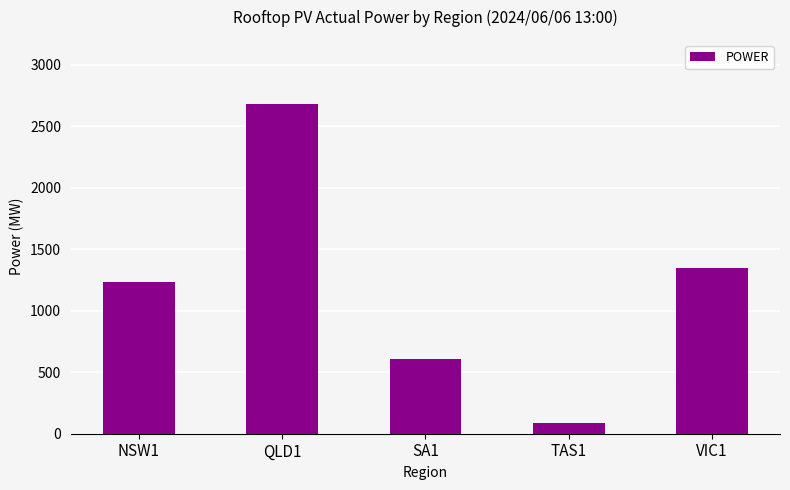

What is the sum of the values at VIC1 and NSW1?

2579.8